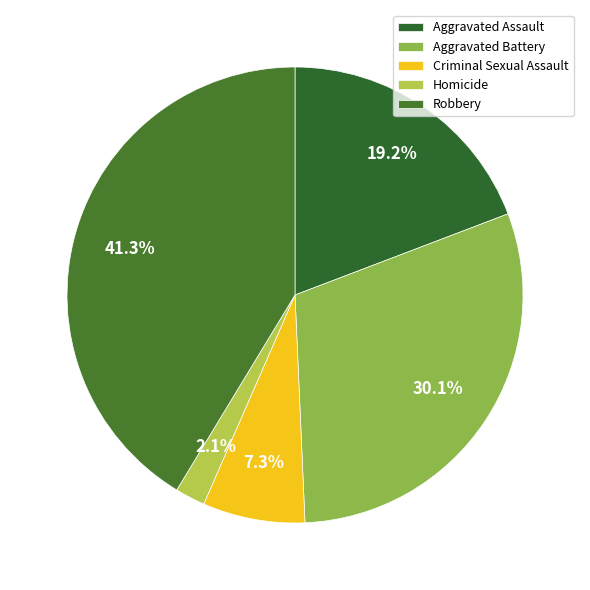

Does Homicide represent more than half of the total?

No